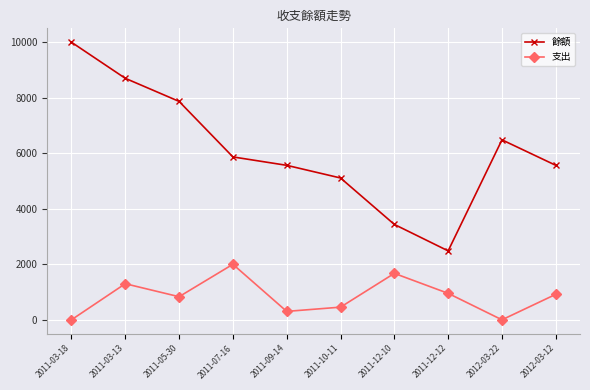

What position from the left is 2011-05-30?

3